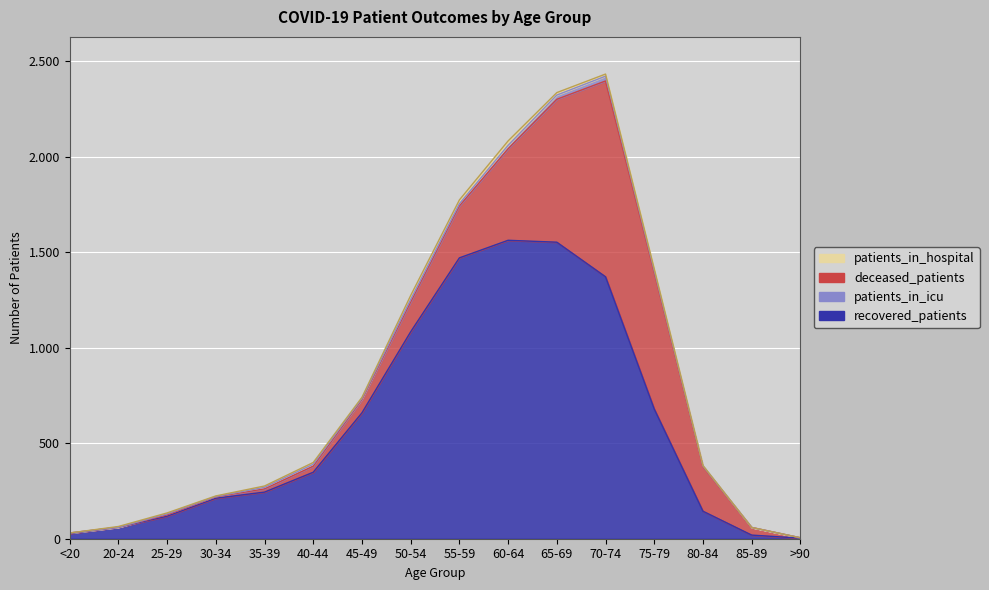

Where is the first local minimum for deceased_patients?

20-24